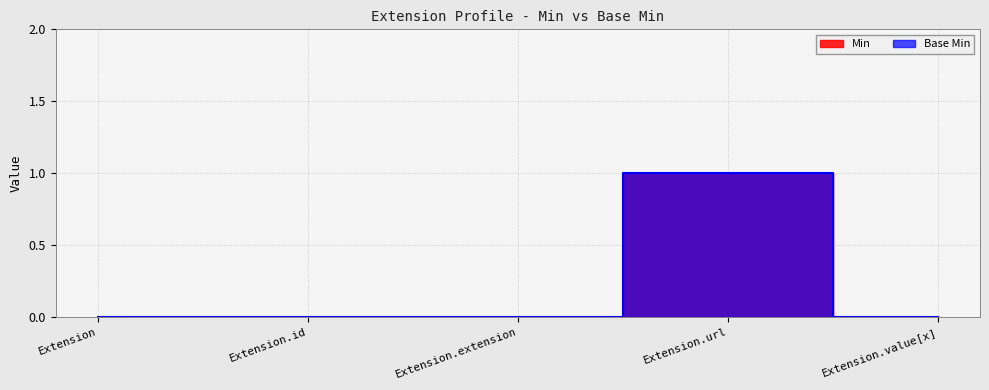

At which category is the sum across all series the highest?

Extension.url